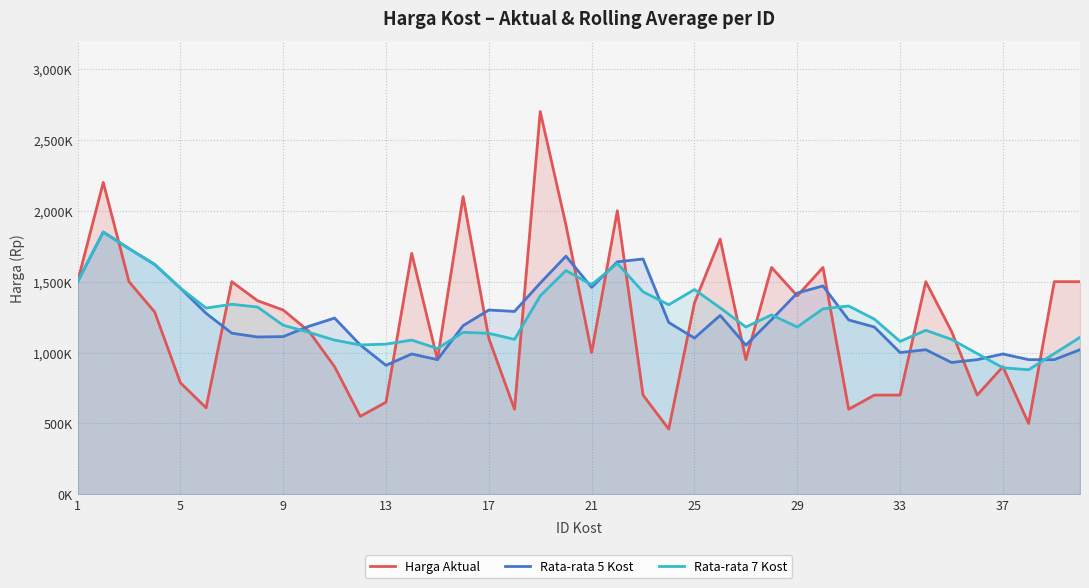

List the series in order of their overall mean, lowest first.

Harga Aktual, Rata-rata 5 Kost, Rata-rata 7 Kost